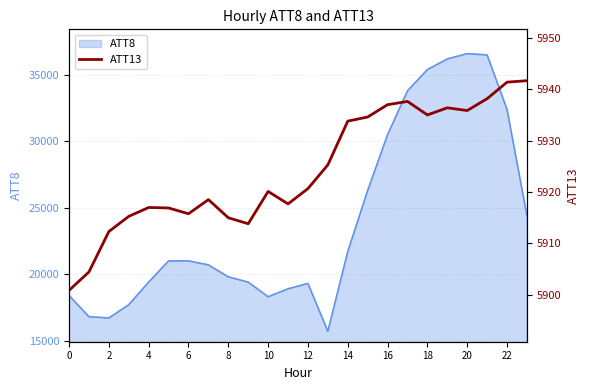

Where is the data nearest to the value 5921?

12